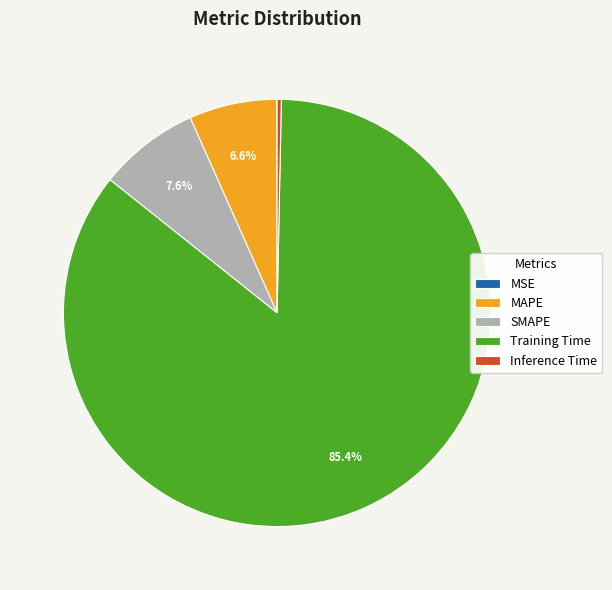

Combined, do SMAPE and MAPE account for over 50%?

No